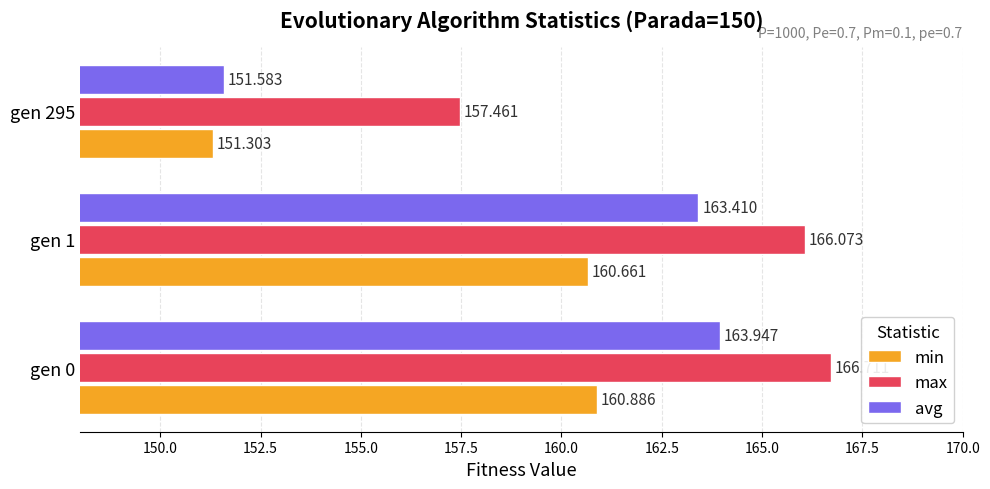

At gen 295, list the series in order from largest to smallest.

max, avg, min